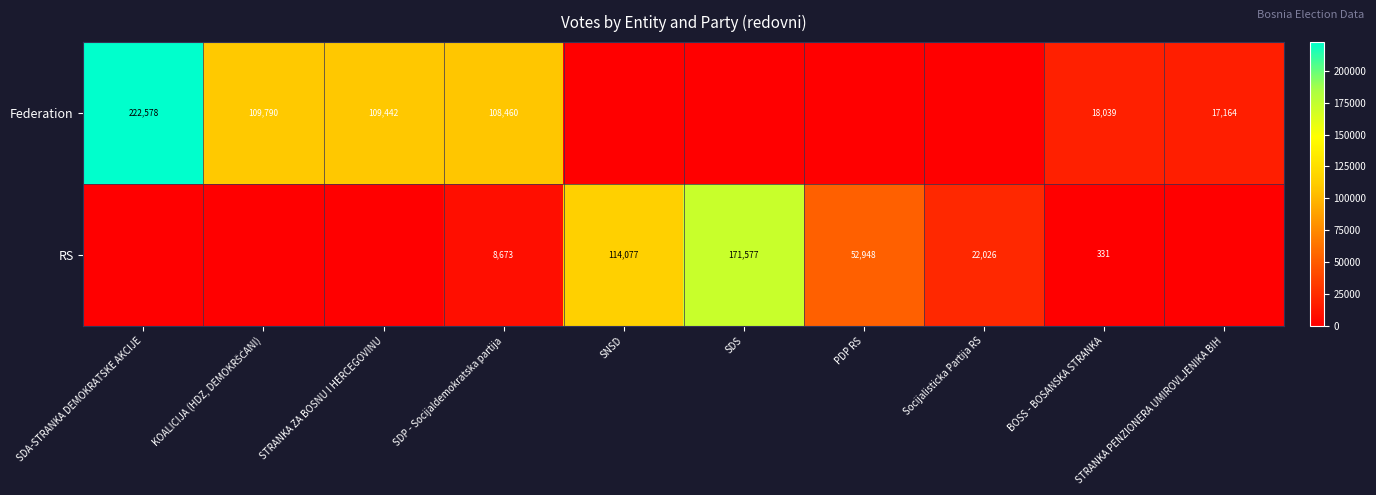

At how many categories does at least one series exceed 196017?

1